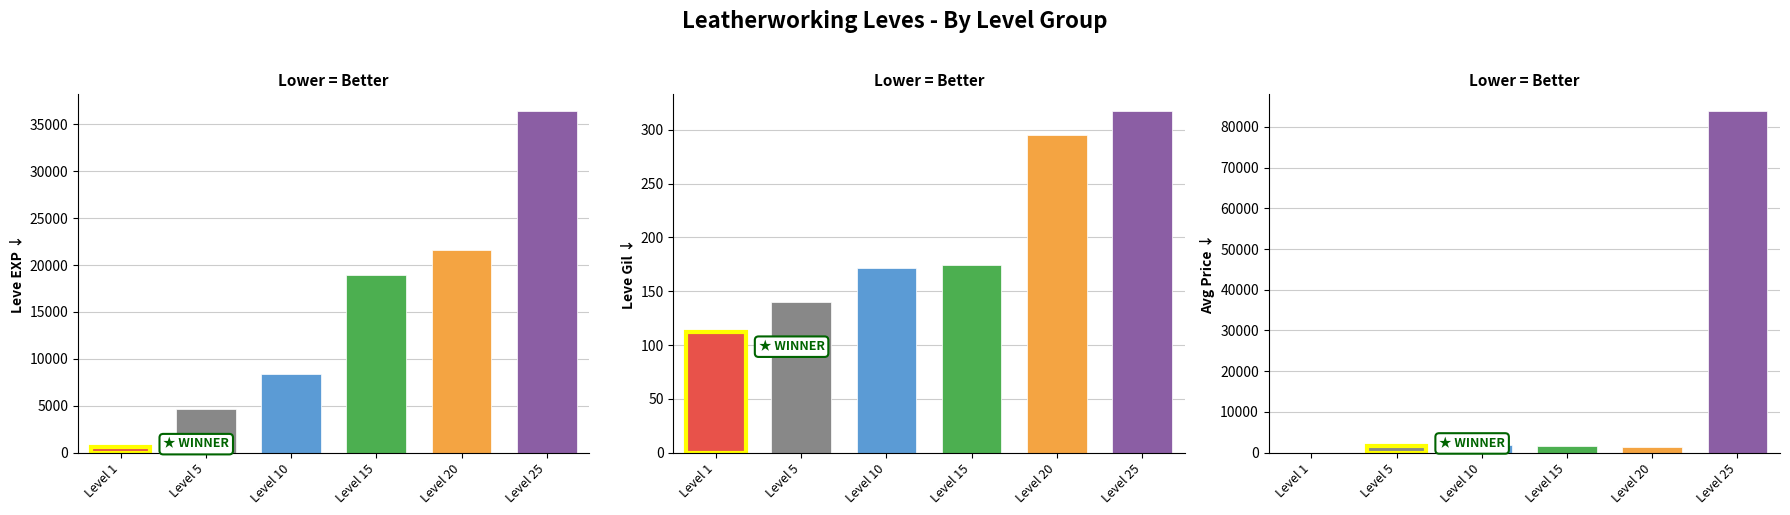

Which series has the widest spread of values?

currentAveragePrice